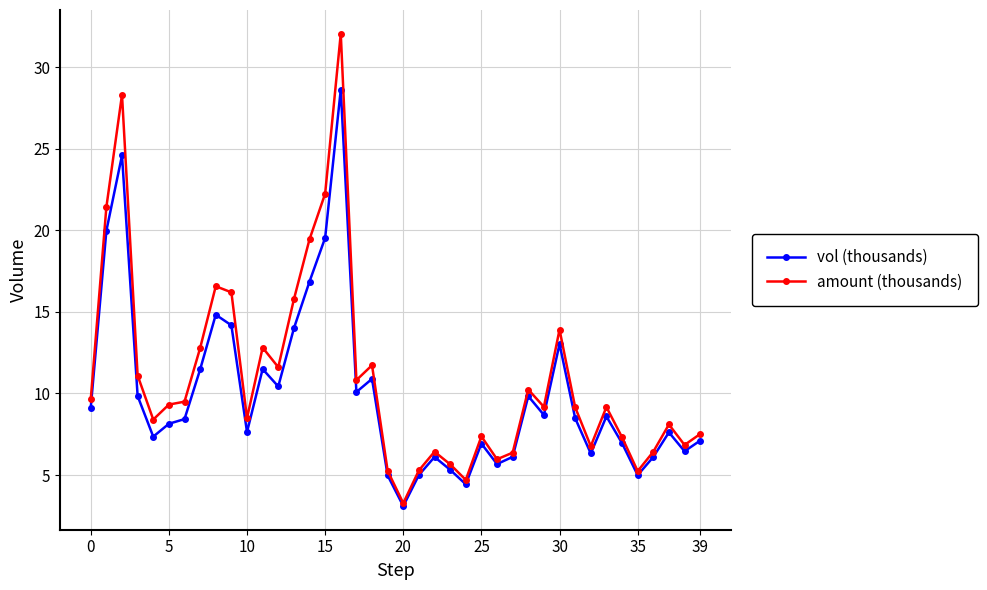

What is the lowest value of the amount (thousands) series?

3.3